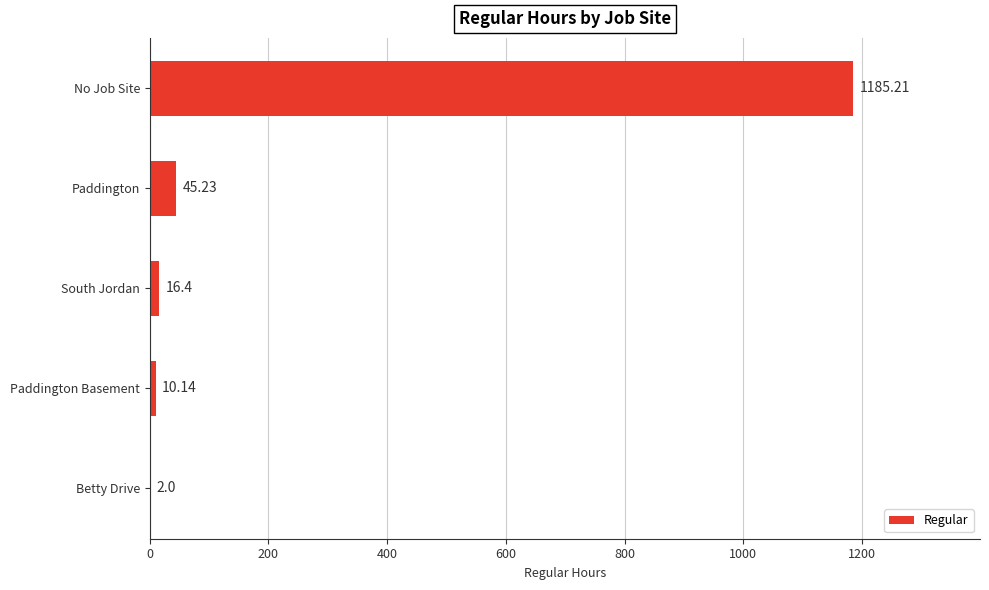

Which label corresponds to the largest value in the chart?

No Job Site